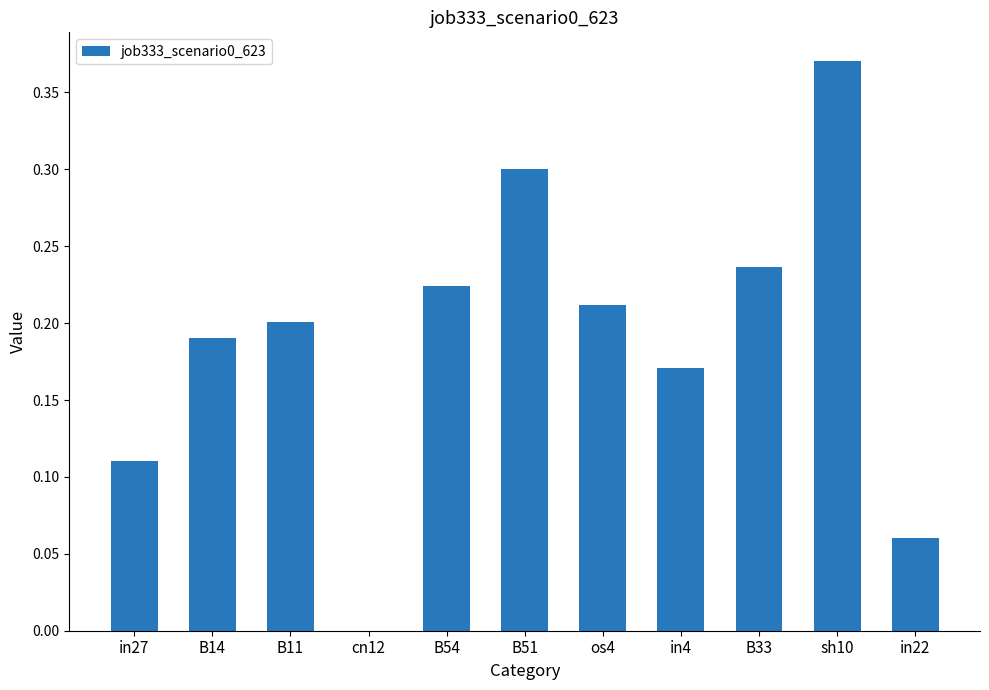

At which category does the chart reach its peak across all series?

sh10